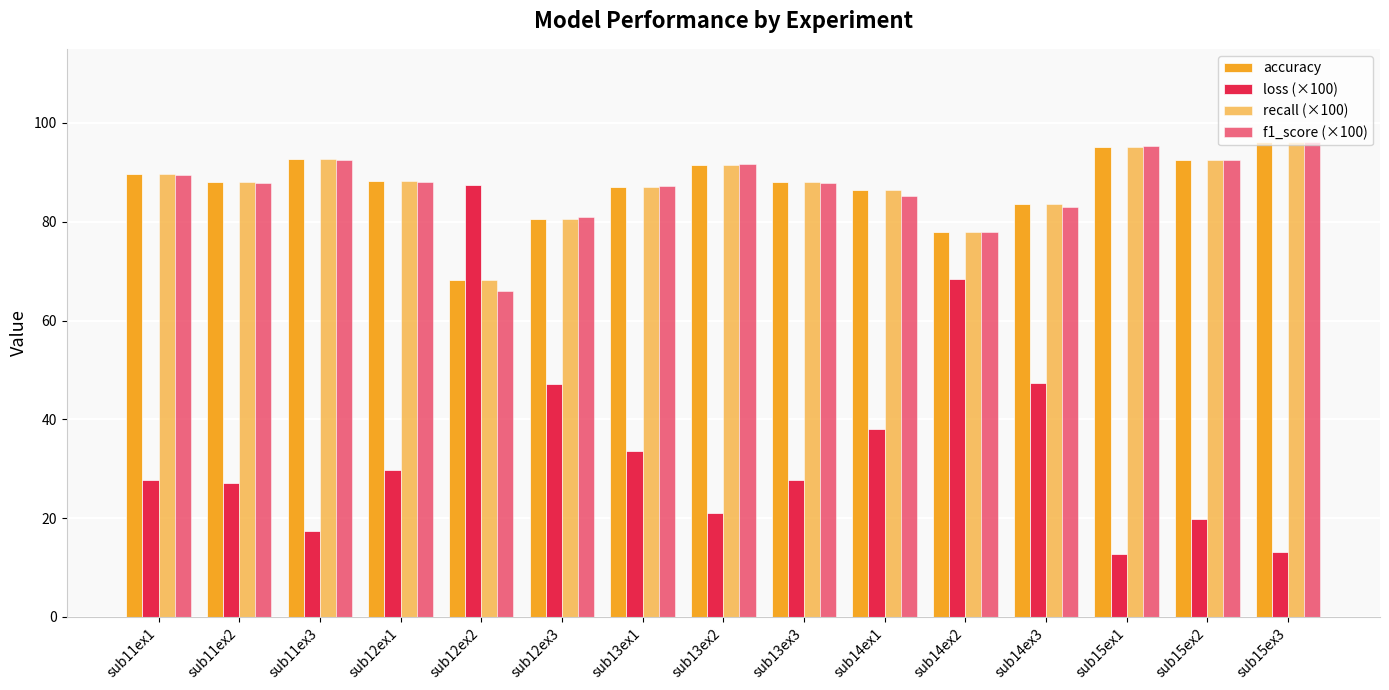

Which category has the lowest value across all series?

sub15ex1